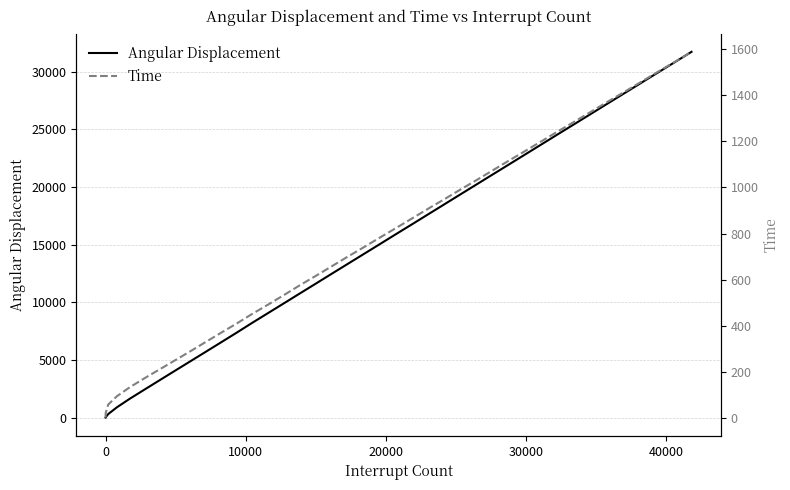

What is the average value of the Time series?

769.8